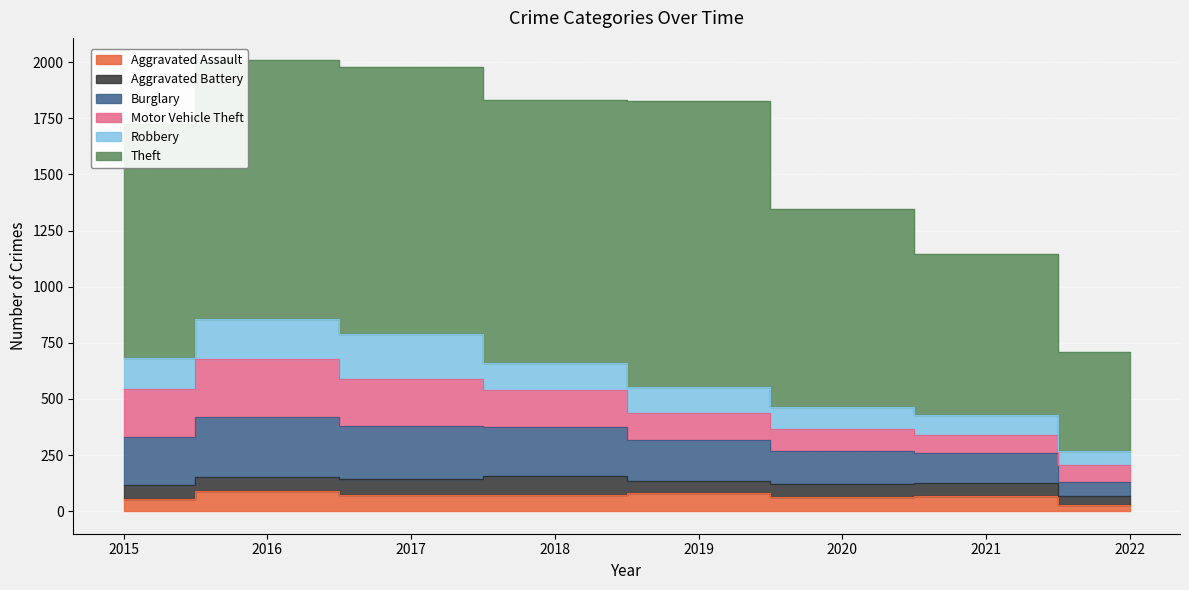

The value of Aggravated Assault at 2015 is 86. True or false?

False